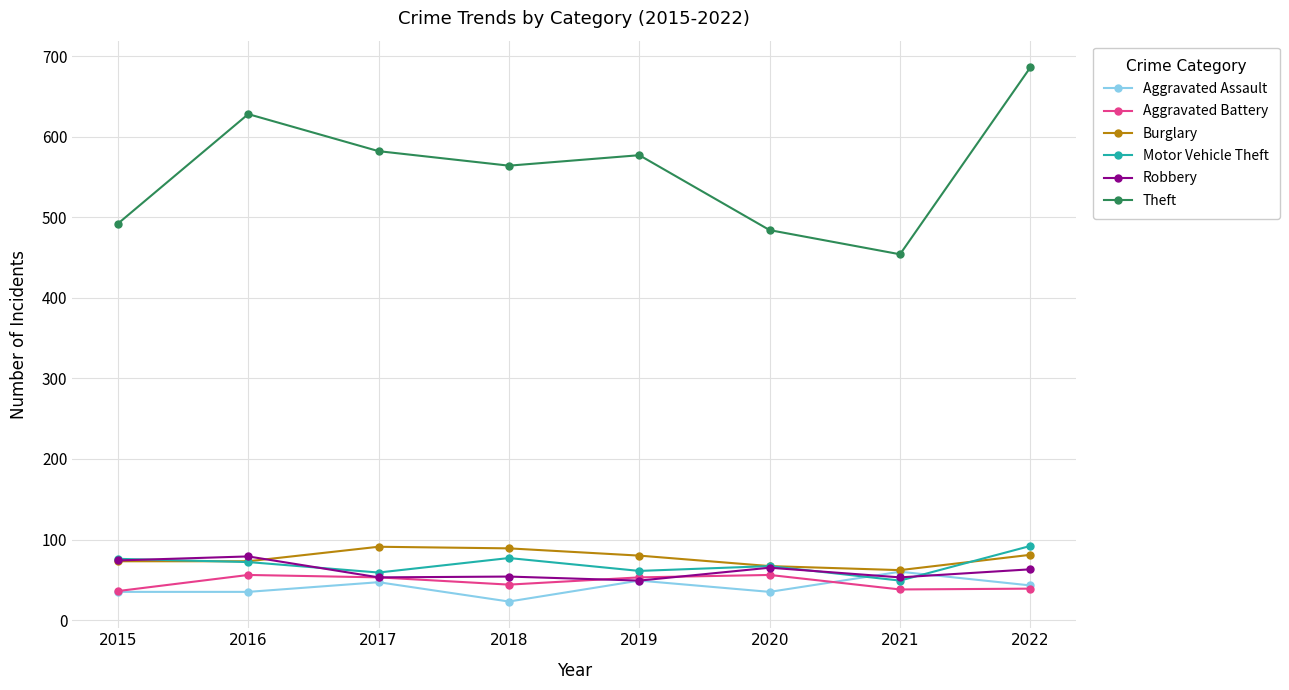

What is the difference between the second highest and second lowest values in the Robbery series?

21